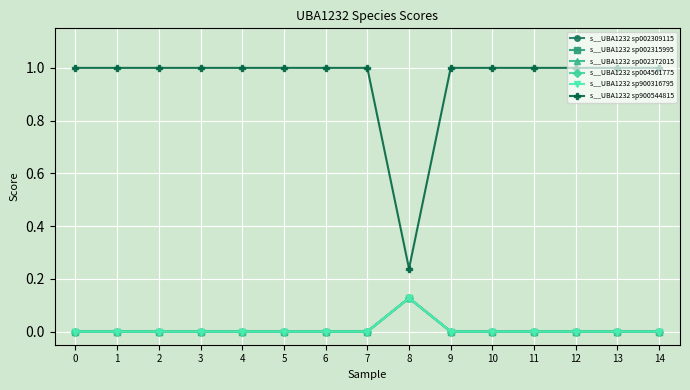

What is the maximum value for s__UBA1232 sp002315995?

0.1